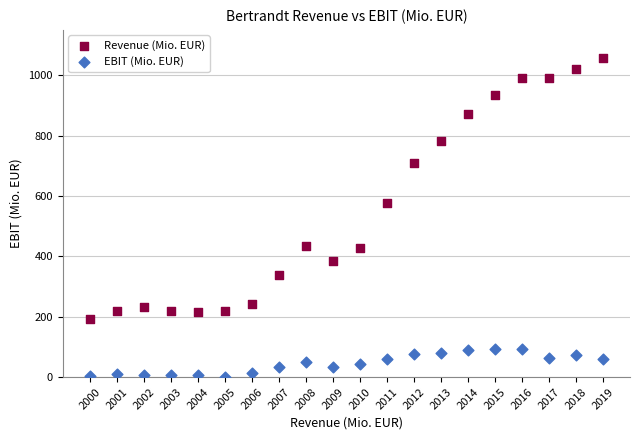

In the Revenue (Mio. EUR) series, what Y value is closest to 625?

576.2